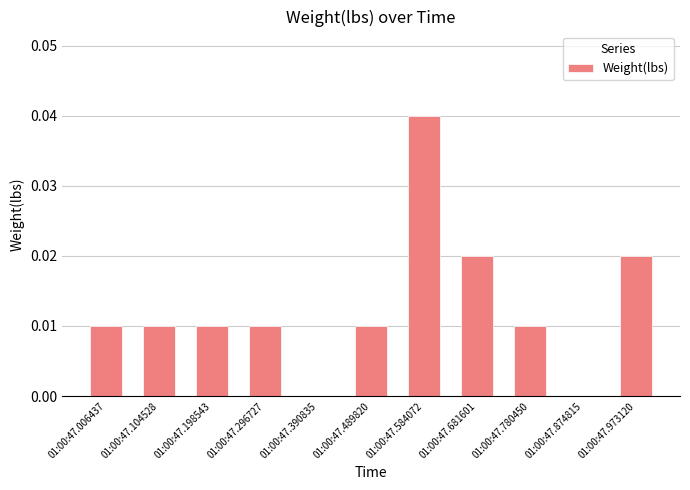

Which has a higher value, 01:00:47.104528 or 01:00:47.681601?

01:00:47.681601